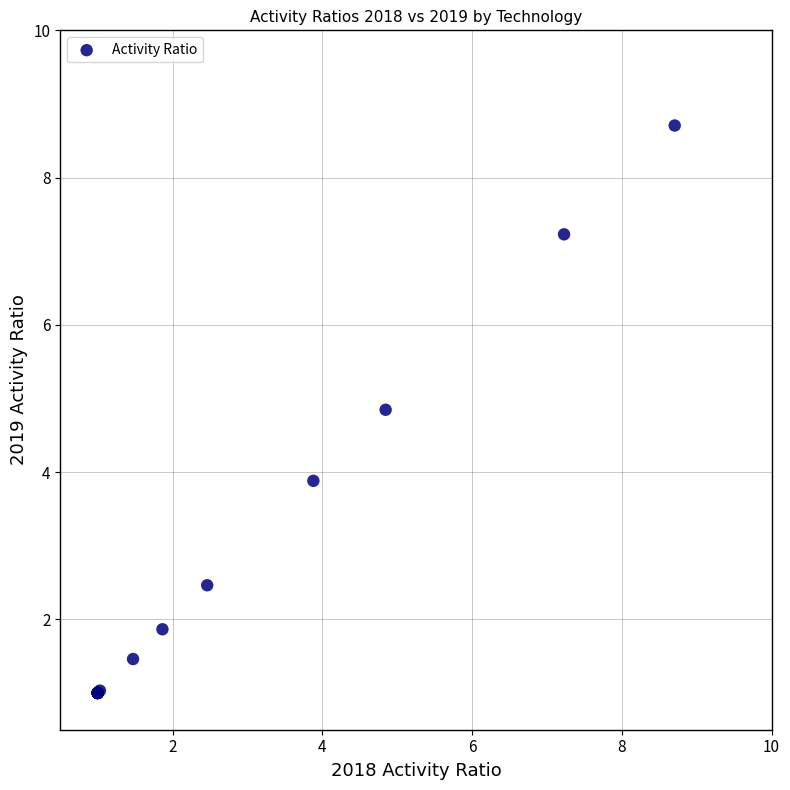

What Y value in the scatter plot is closest to 4?

3.9